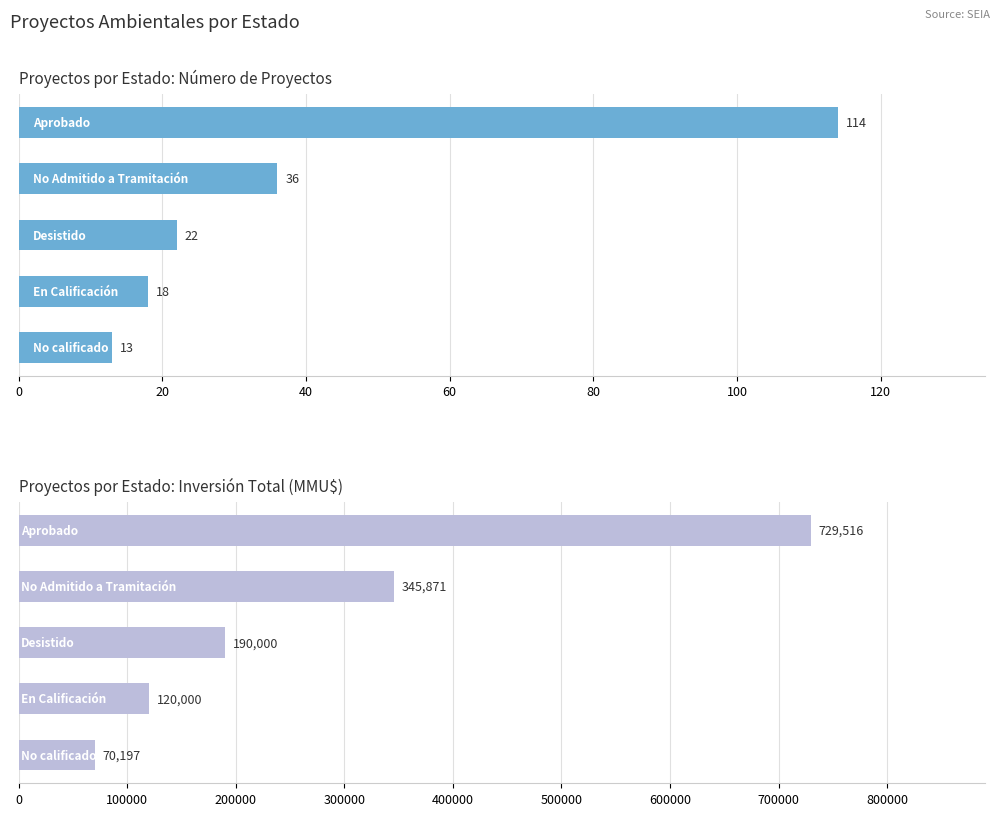

What are all the series names shown in the legend?

Count, Inversión(MMU$)